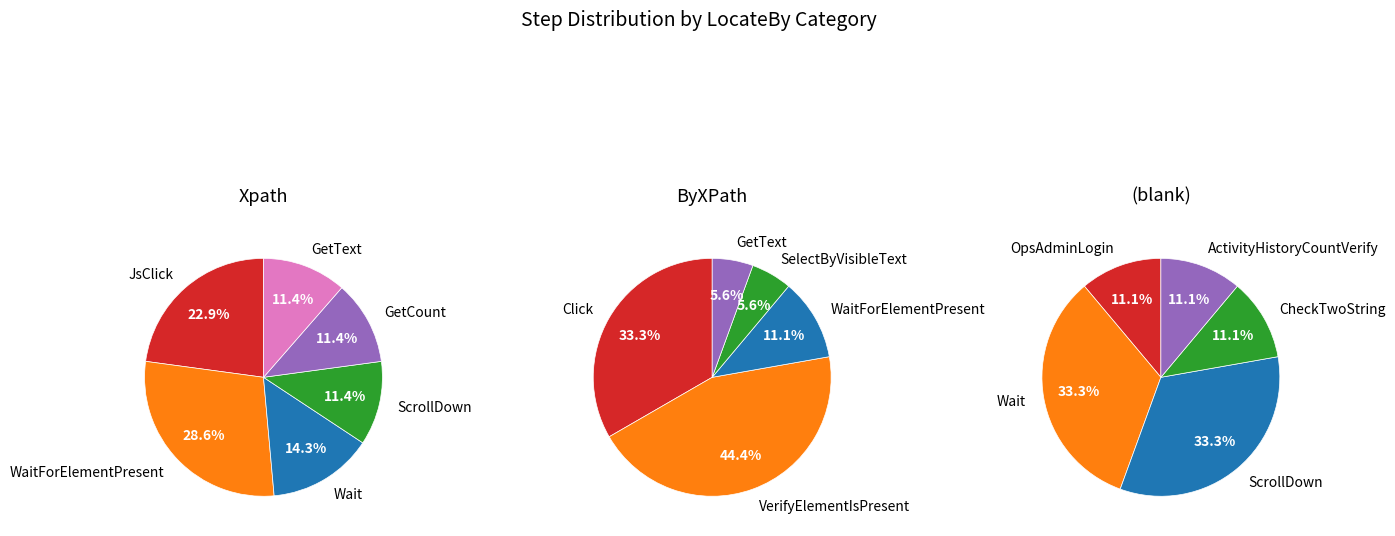

Is ByXPath the majority of the pie?

No